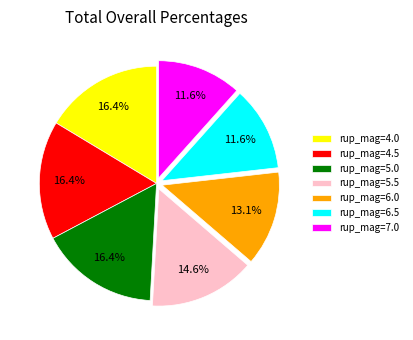

Does rup_mag=4.5 represent more than half of the total?

No